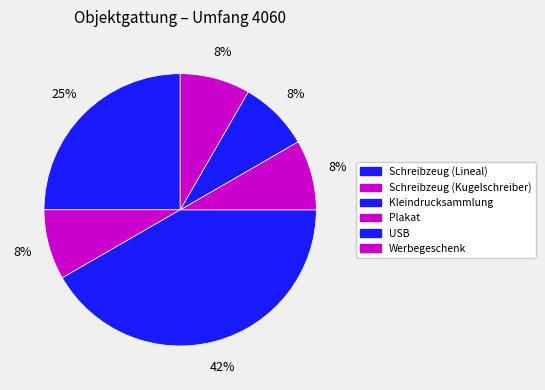

Rank the categories by value from lowest to highest.

Schreibzeug (Kugelschreiber), Plakat, USB, Werbegeschenk, Schreibzeug (Lineal), Kleindrucksammlung